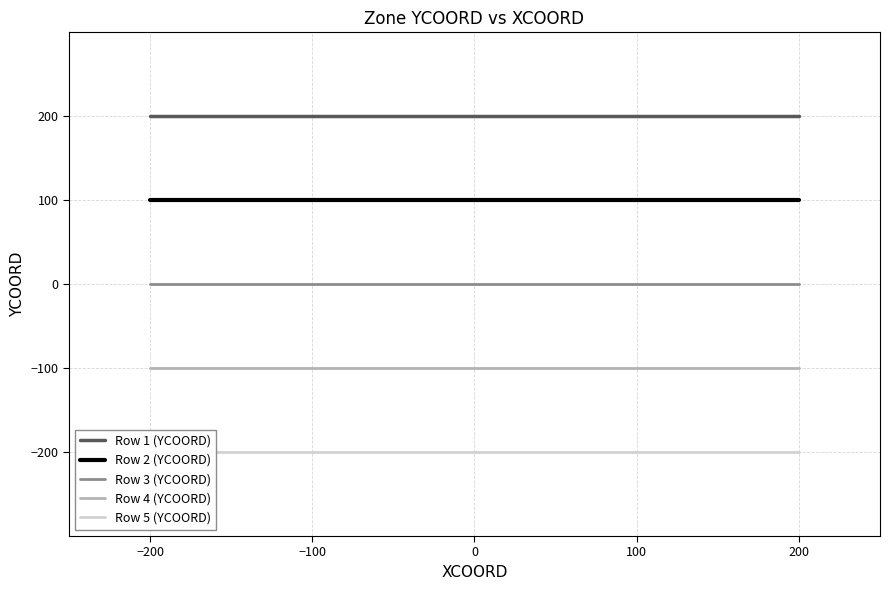

Rank the series by their maximum value, from lowest to highest.

Row 5 (YCOORD), Row 4 (YCOORD), Row 3 (YCOORD), Row 2 (YCOORD), Row 1 (YCOORD)